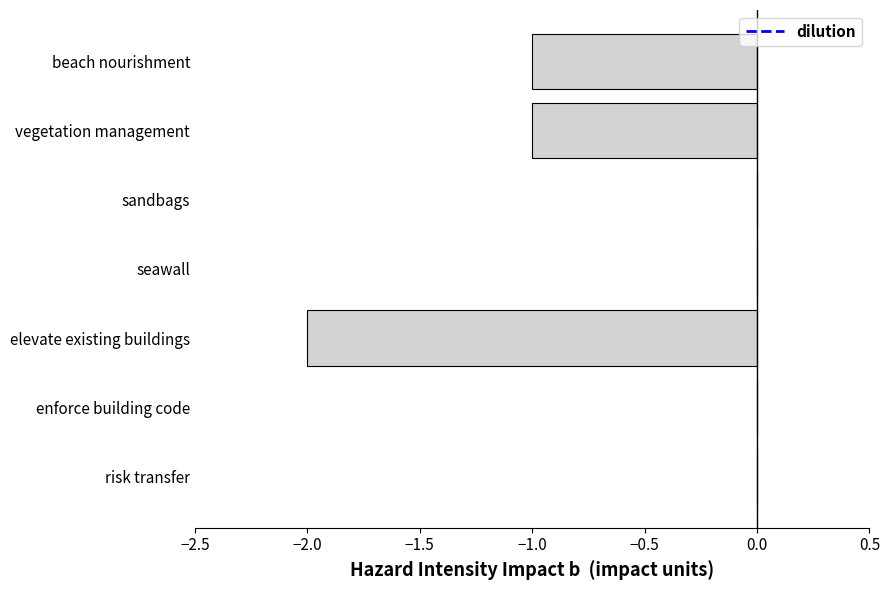

What is the sum of all values?

-4